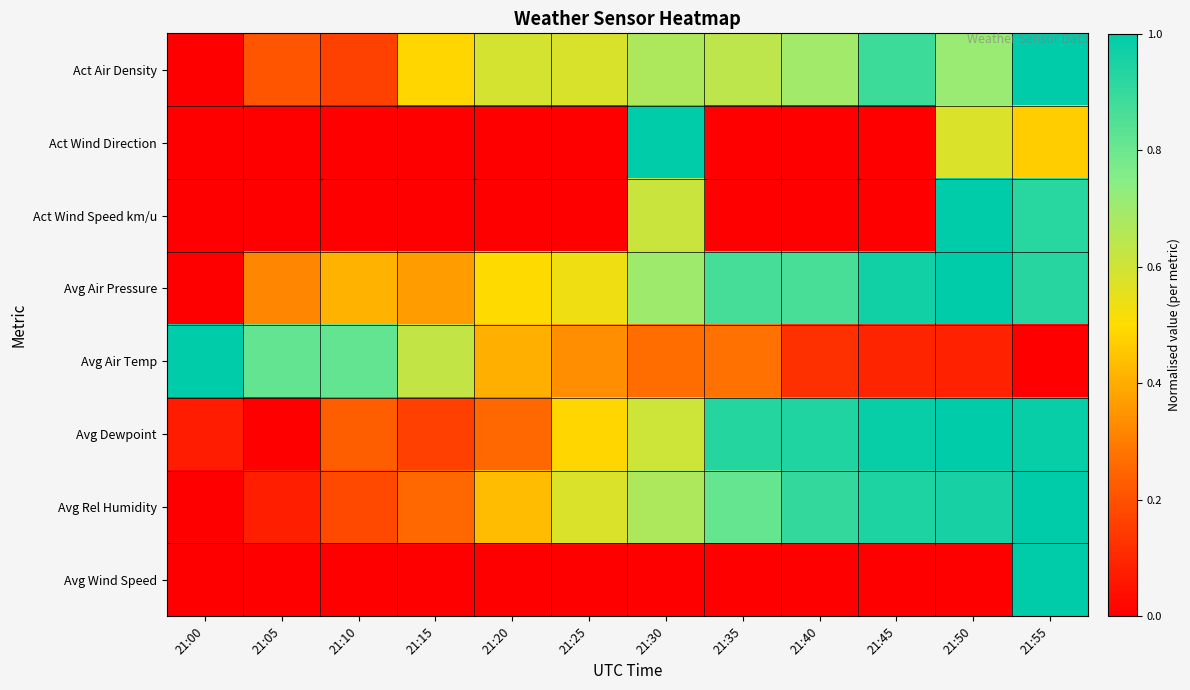

At 21:15, list the series in order from largest to smallest.

Avg Air Temp, Act Air Density, Avg Air Pressure, Avg Rel Humidity, Avg Dewpoint, Act Wind Direction, Act Wind Speed km/u, Avg Wind Speed